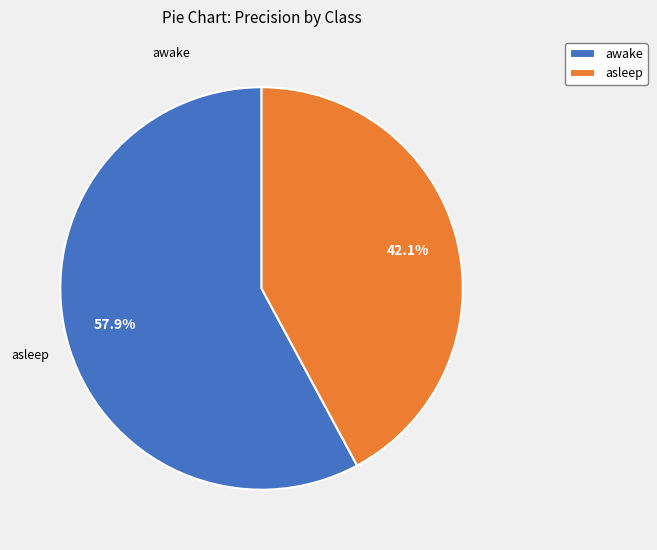

Is it true that asleep is 42% of the pie?

True